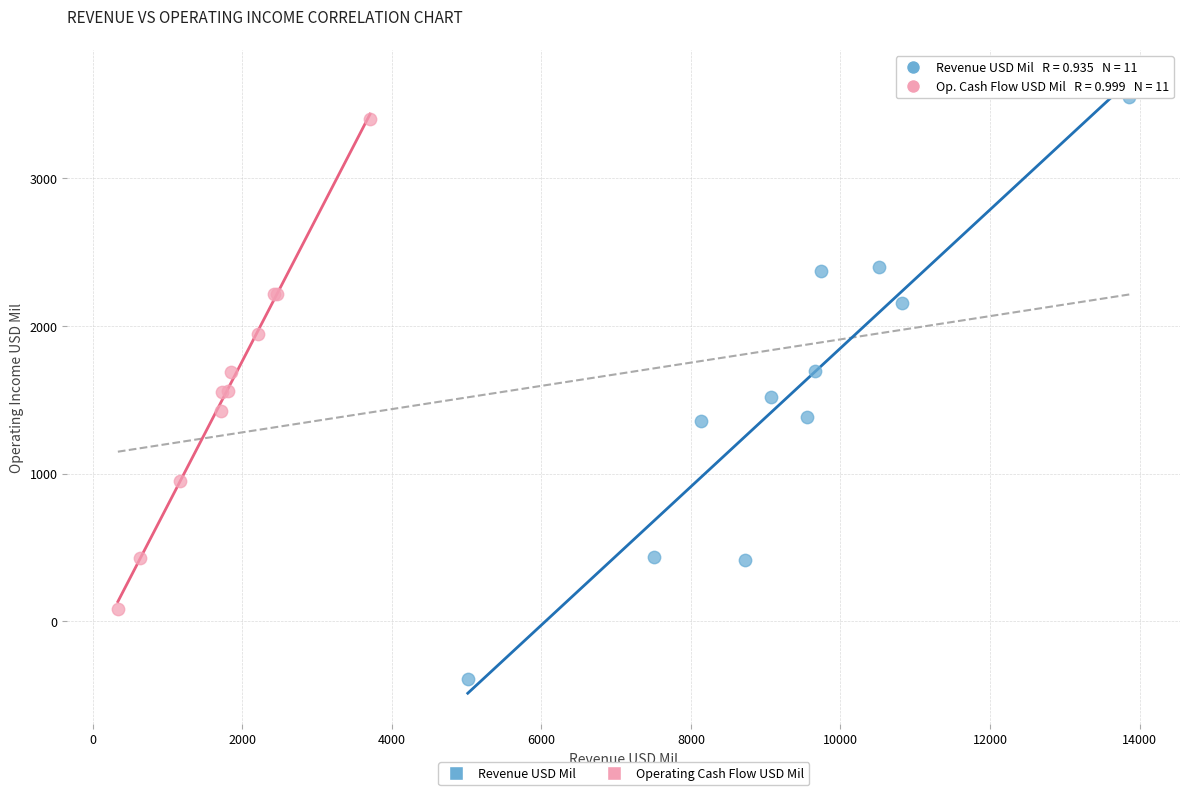

What are all the series names shown in the legend?

Revenue USD Mil, Operating Cash Flow USD Mil